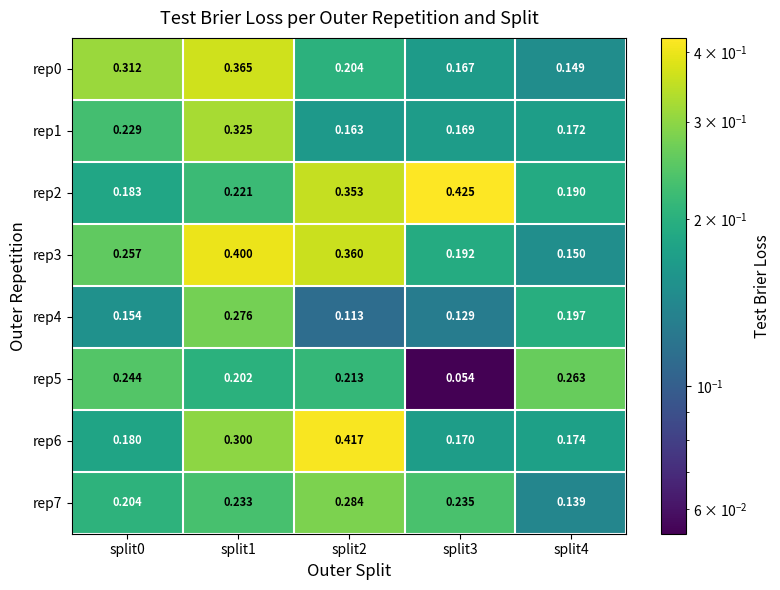

Which has a higher value, split3 or split4?

split3